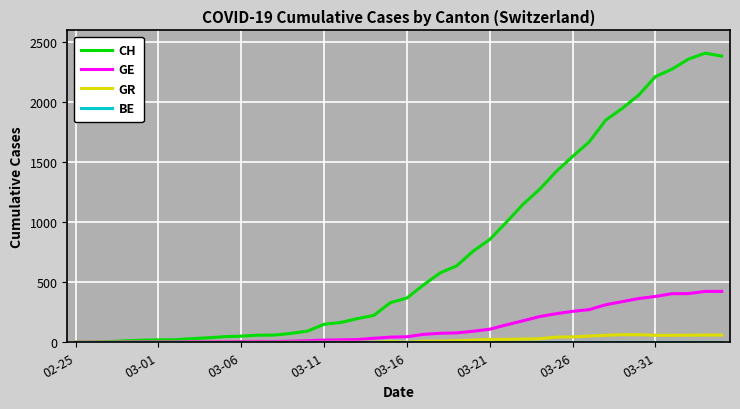

Which series has the widest spread of values?

CH